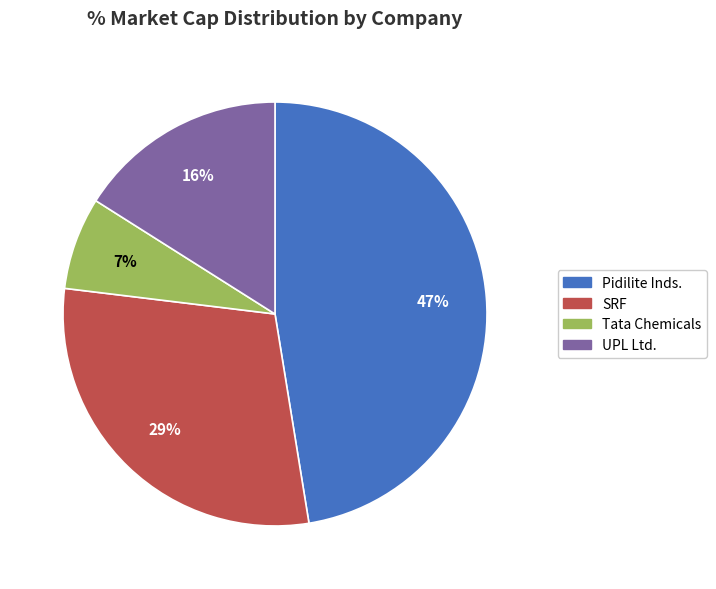

True or false: Tata Chemicals accounts for 7% of the total.

True